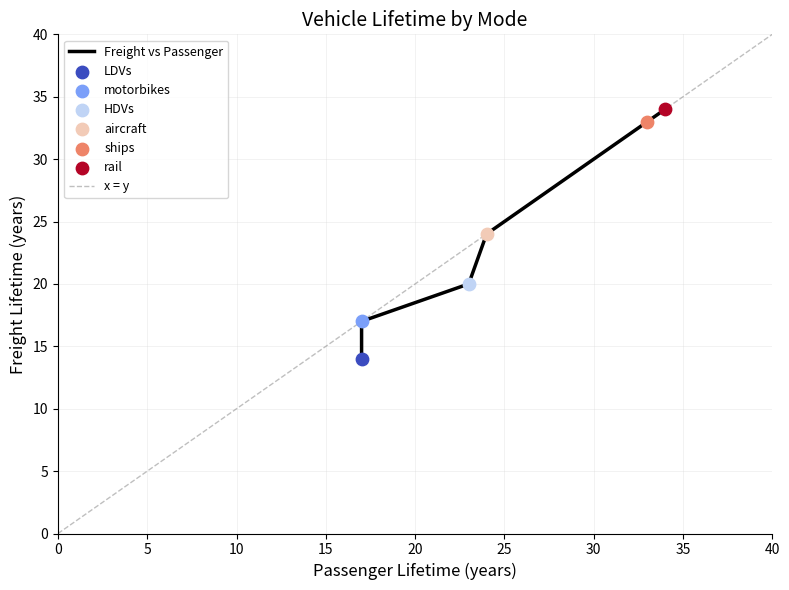

Is the value of Freight at LDVs greater than the value of Passenger at aircraft?

No